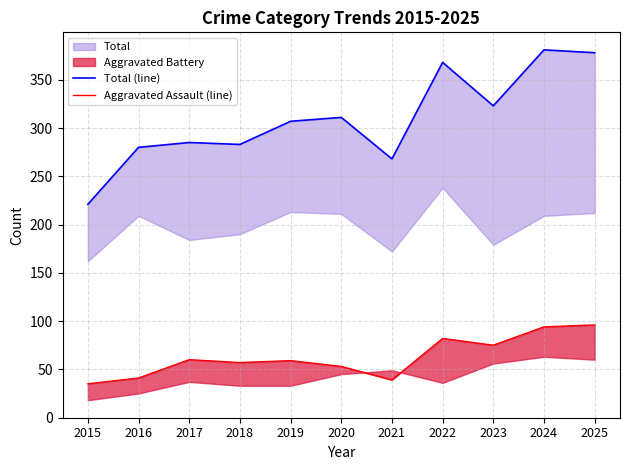

True or false: Aggravated Assault (line) and Total (line) cross at least once.

False